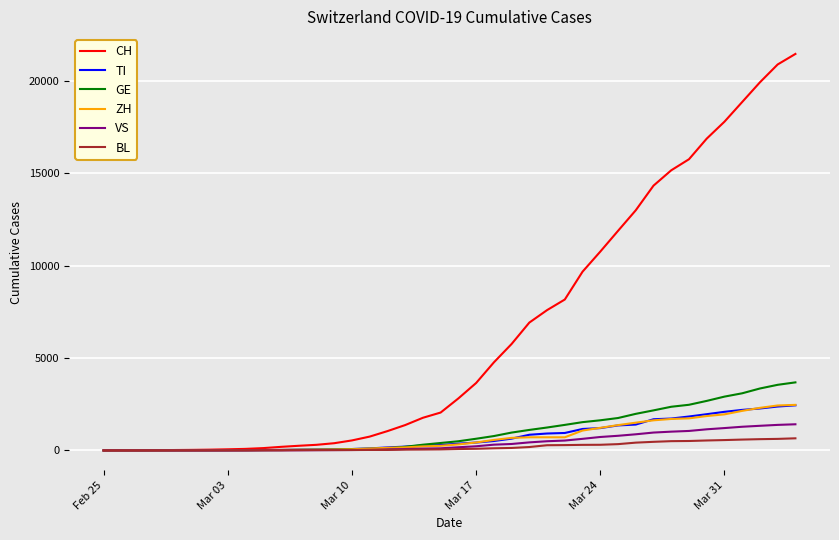

What is the maximum value for TI?

2442